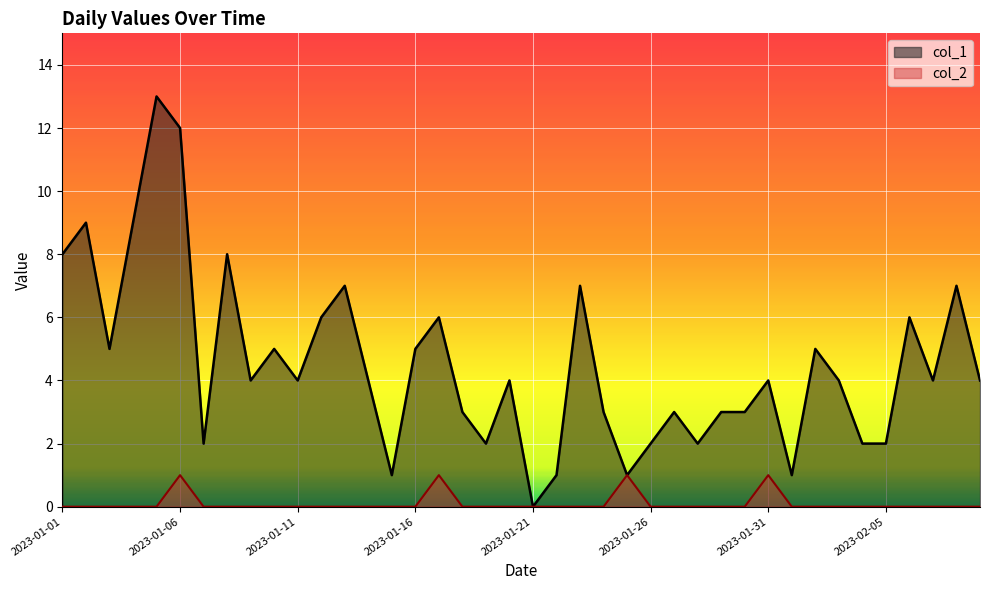

Read the col_1 value at 2023-01-05.

13